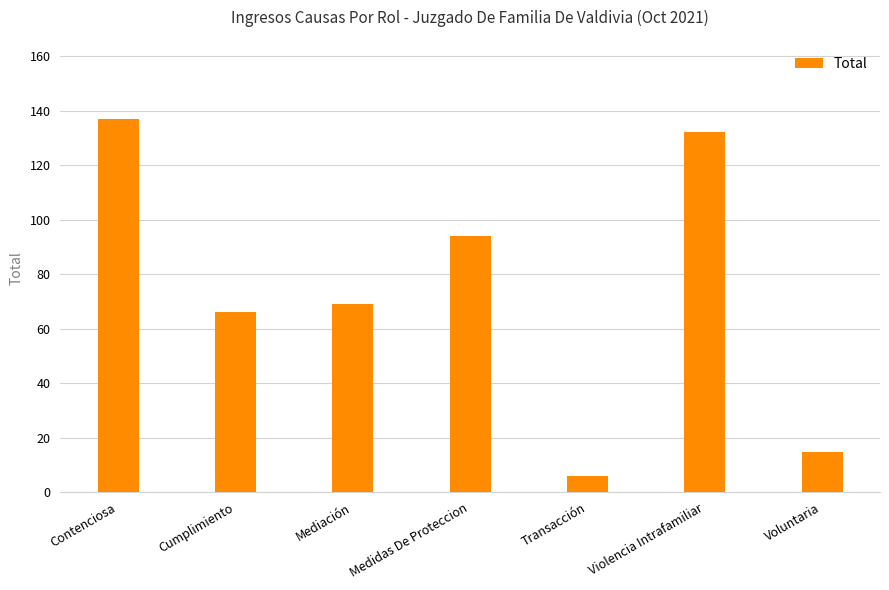

True or false: the data shows 66 at Cumplimiento.

True